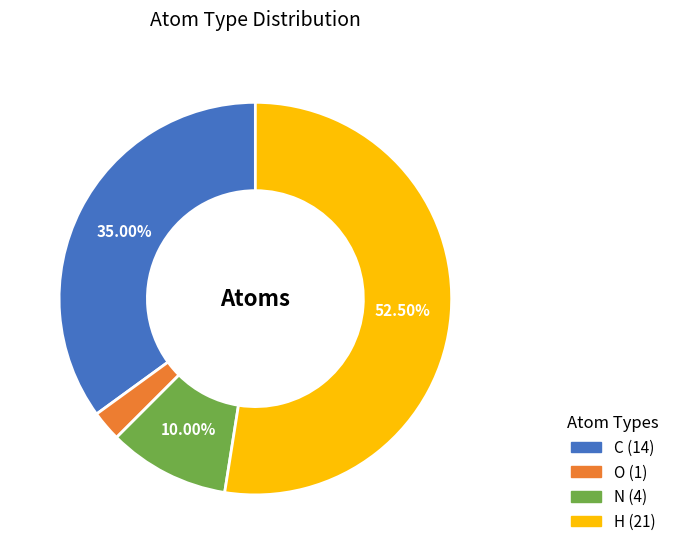

Do C and H together represent more than half of the pie?

Yes